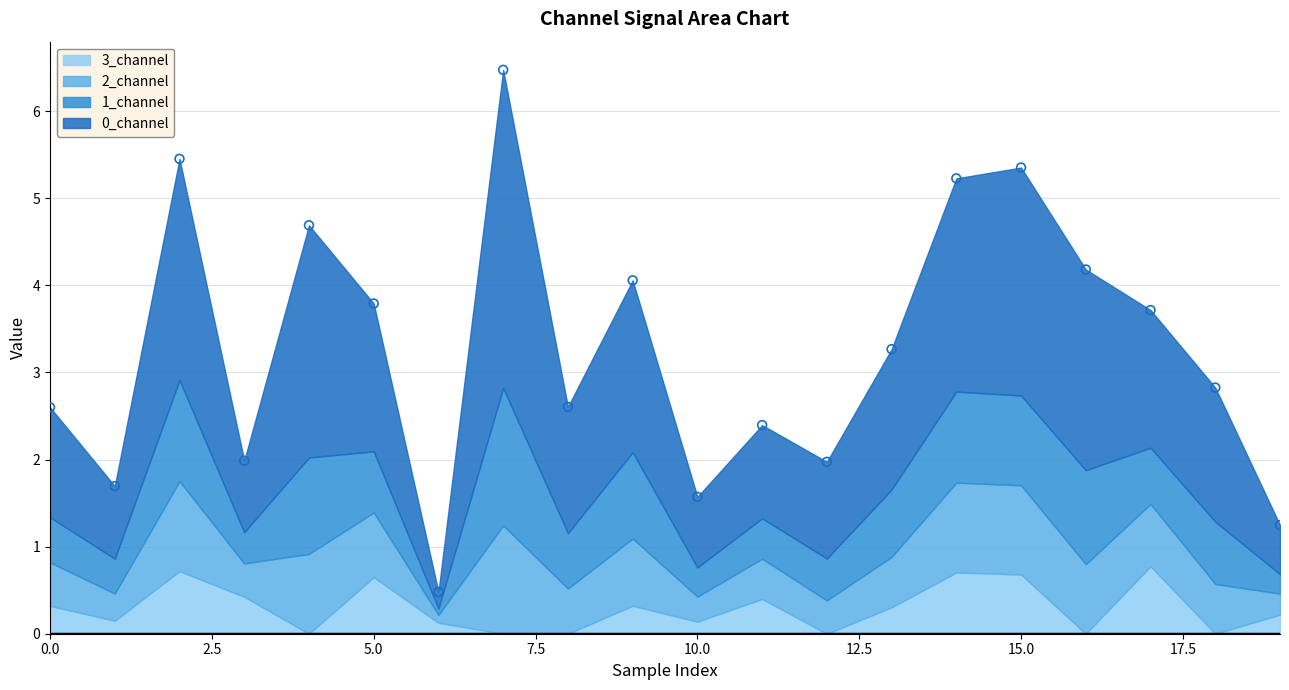

What is the range of Y values (max minus min)?

6.0